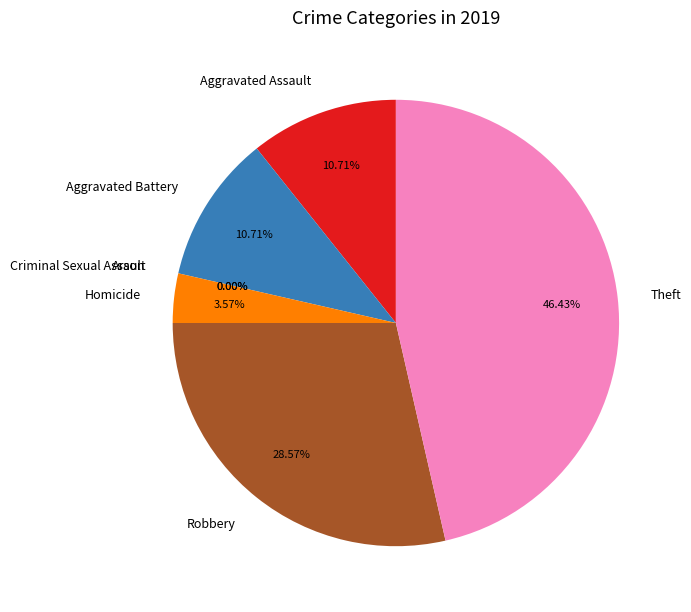

Count the number of slices in the pie.

7